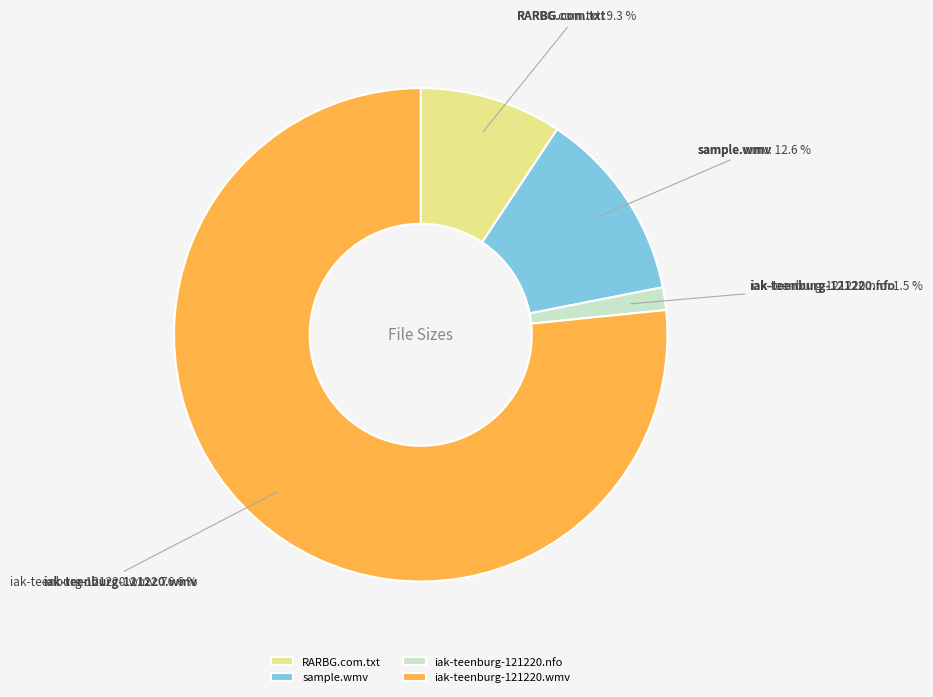

What is the majority slice?

iak-teenburg-121220.wmv